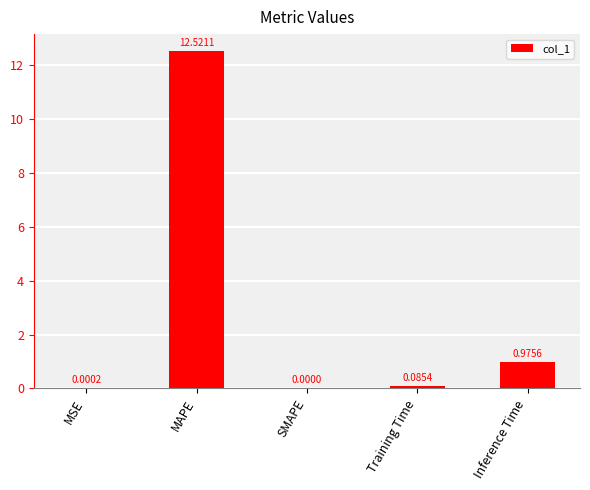

What is the change in value from SMAPE to Training Time?

+0.1